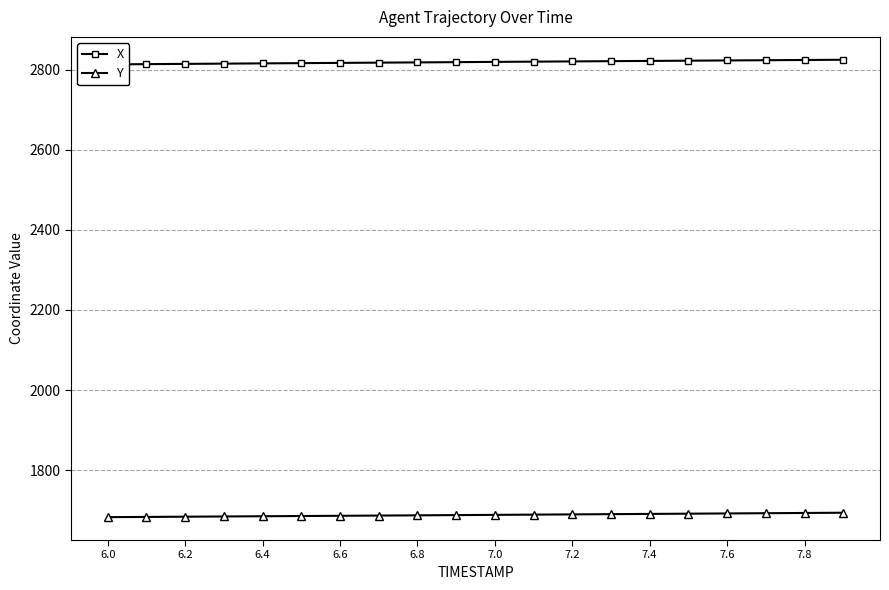

Does the chart display data point markers on the line(s)?

Yes